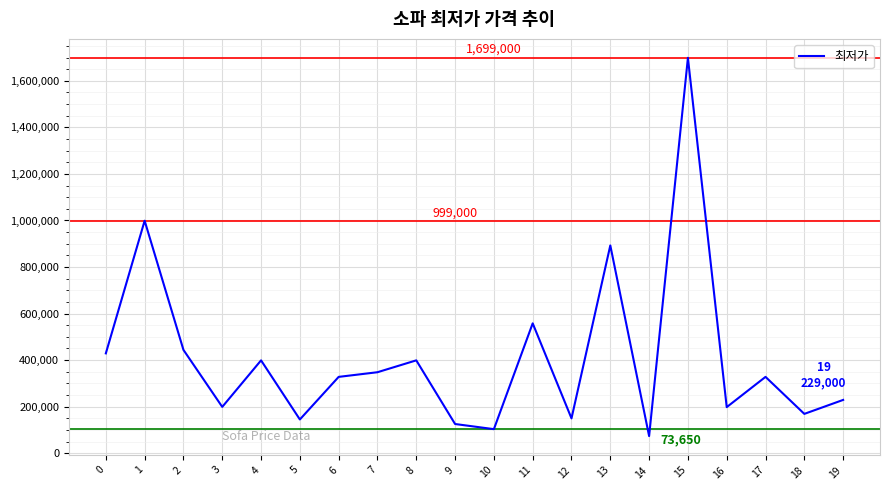

What is the maximum value shown in the chart?

1699000